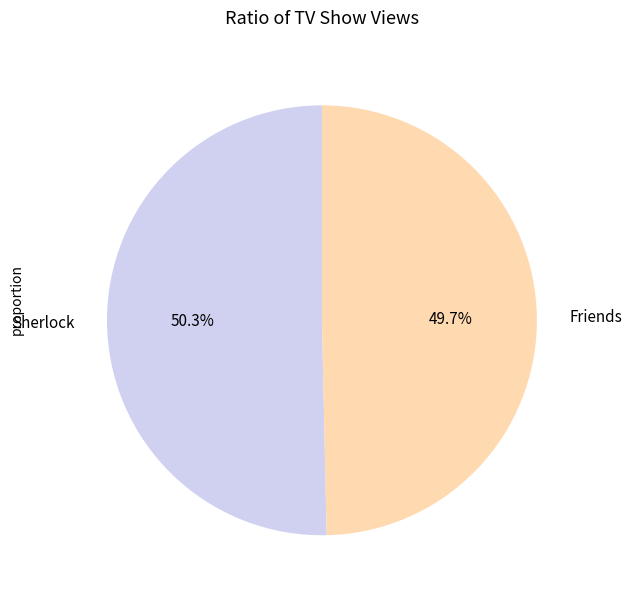

To the nearest percent, what portion does Friends represent?

50%